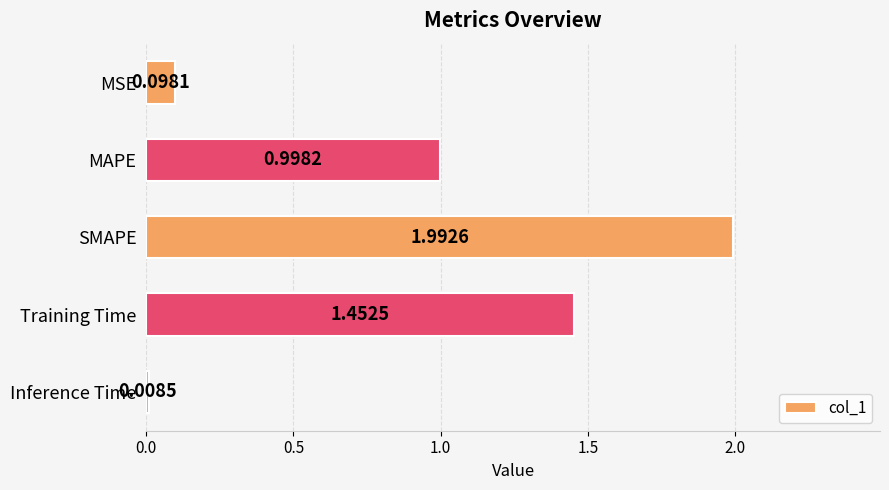

What is the difference between the second highest and minimum values?

1.4